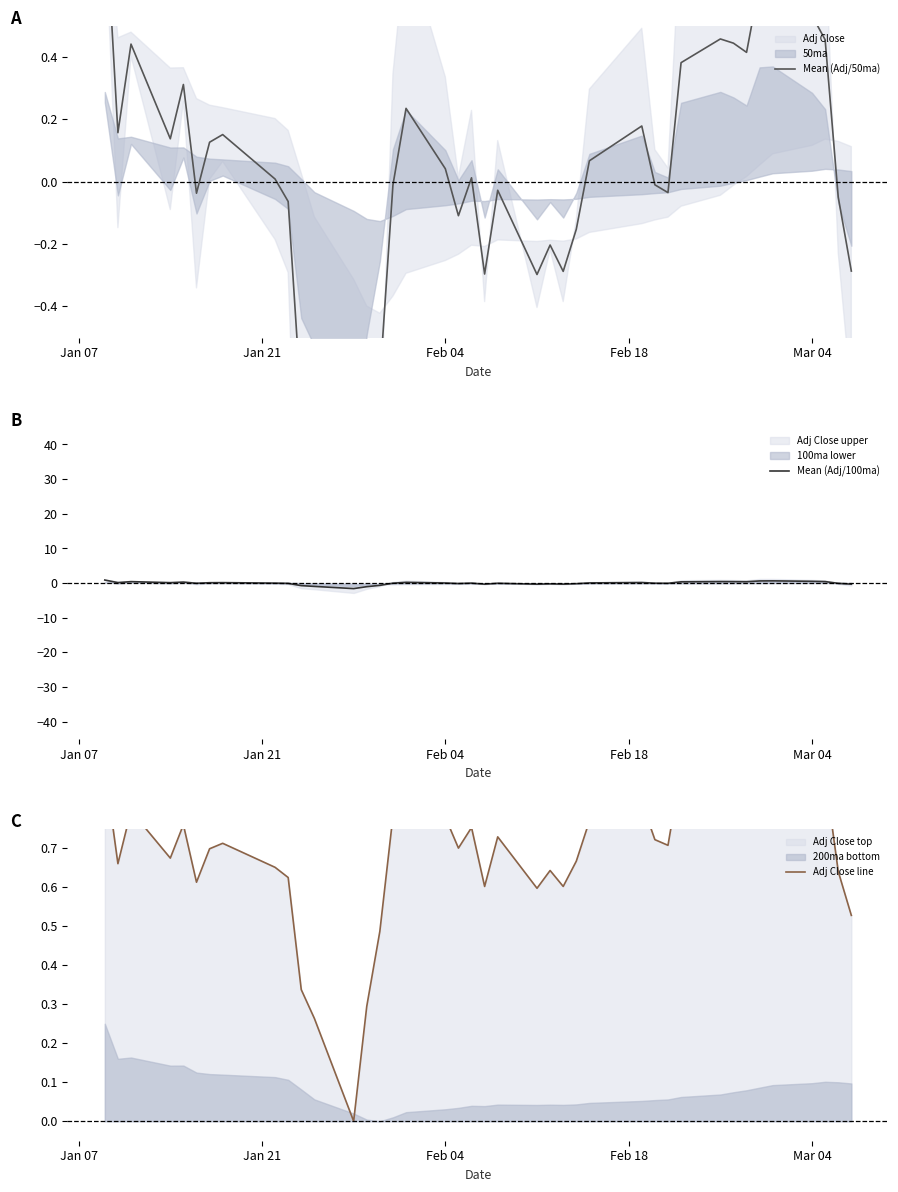

True or false: Adj Close line and Mean (Adj/50ma) cross at least once.

False